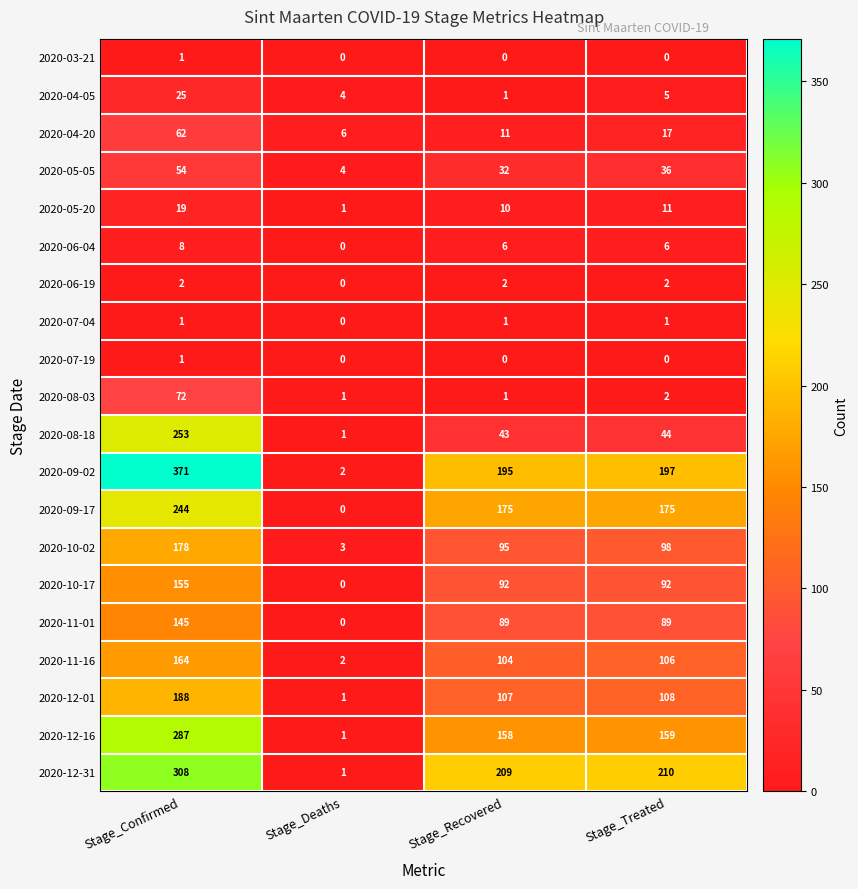

What is the sum of the 2020-10-02 values at Stage_Recovered and Stage_Confirmed?

273